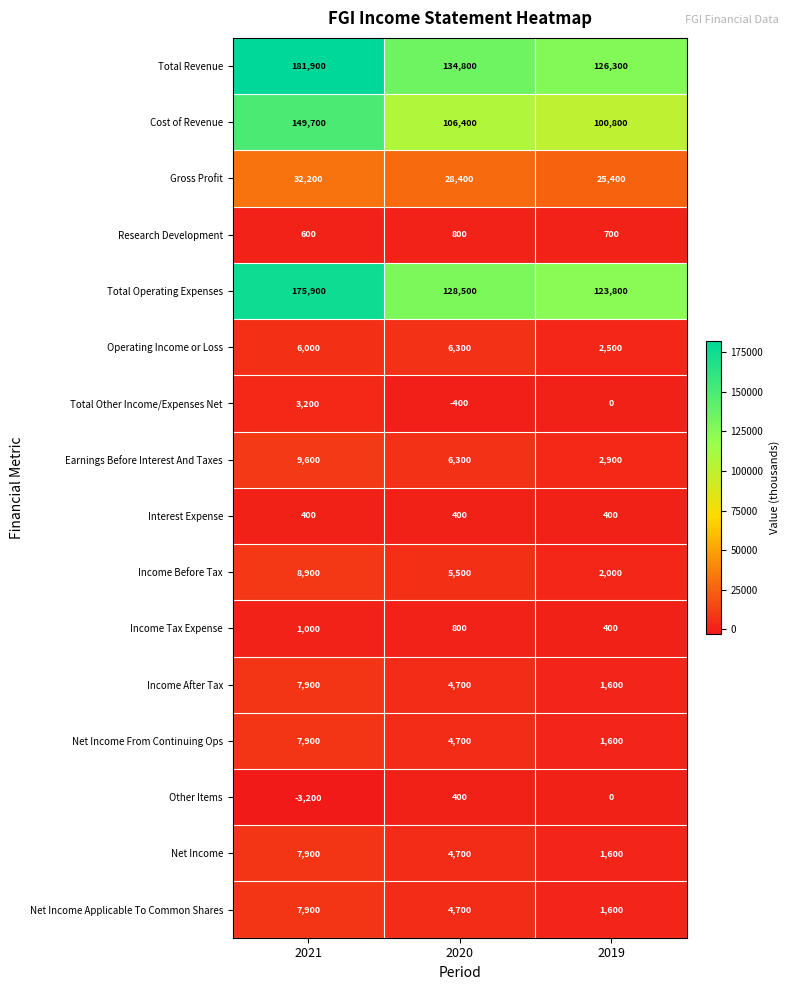

List the labels in order of Net Income From Continuing Ops value, largest first.

2021, 2020, 2019